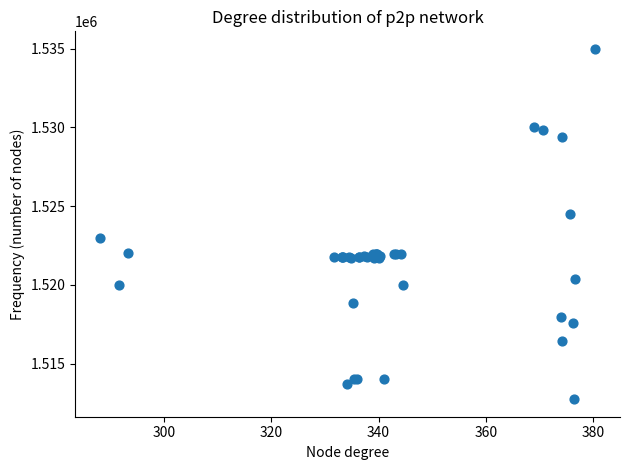

What Y value in the scatter plot is closest to 1523862?

1524513